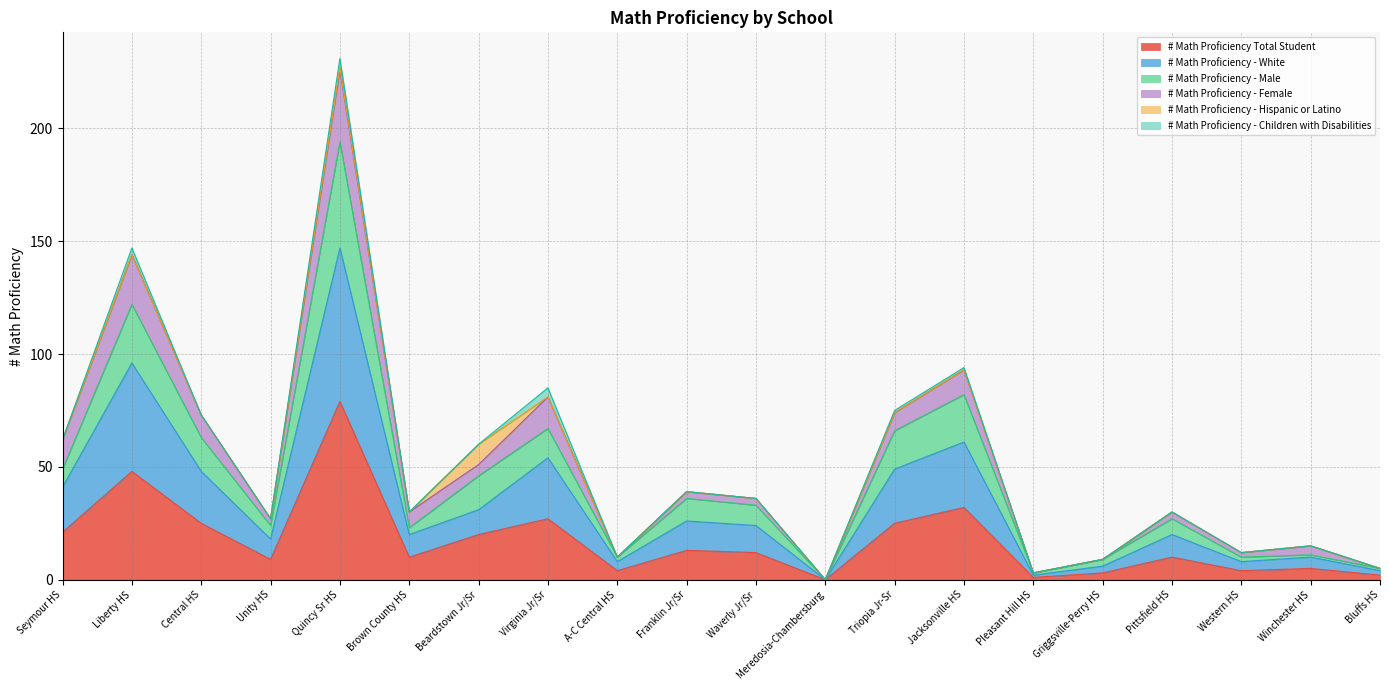

True or false: # Math Proficiency - Male and # Math Proficiency Total Student cross at least once.

False